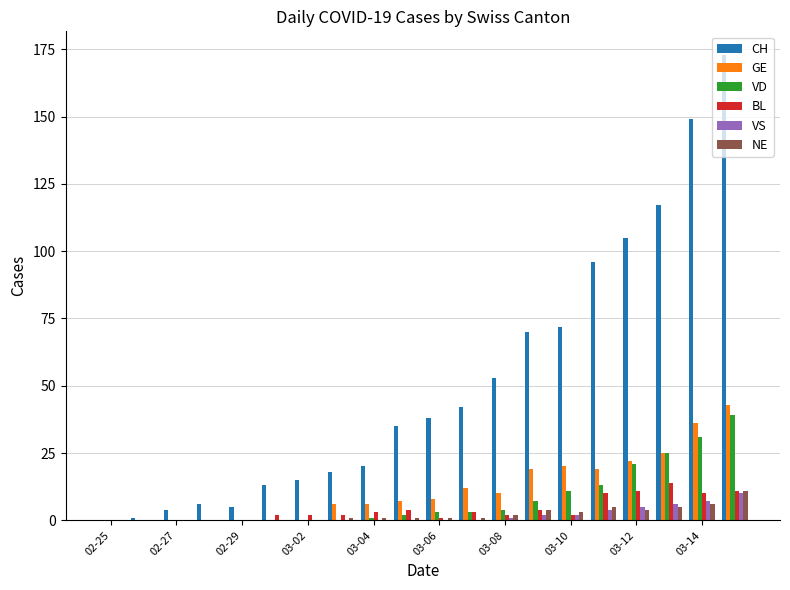

Which series has the largest total across all categories?

CH